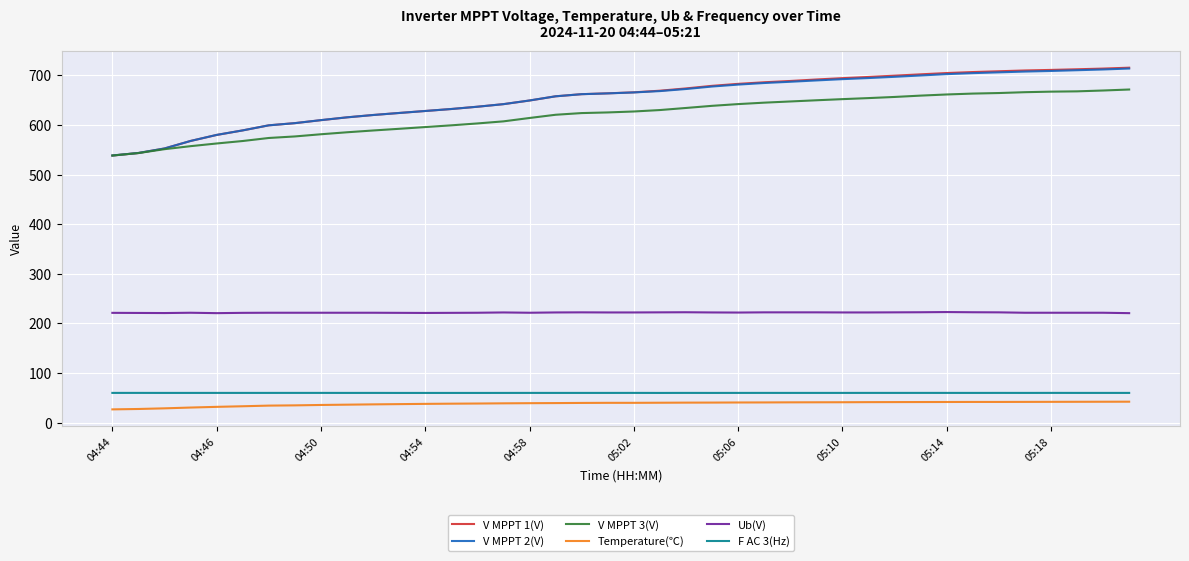

What are all the series names shown in the legend?

V MPPT 1(V), V MPPT 2(V), V MPPT 3(V), Temperature(℃), Ub(V), F AC 3(Hz)